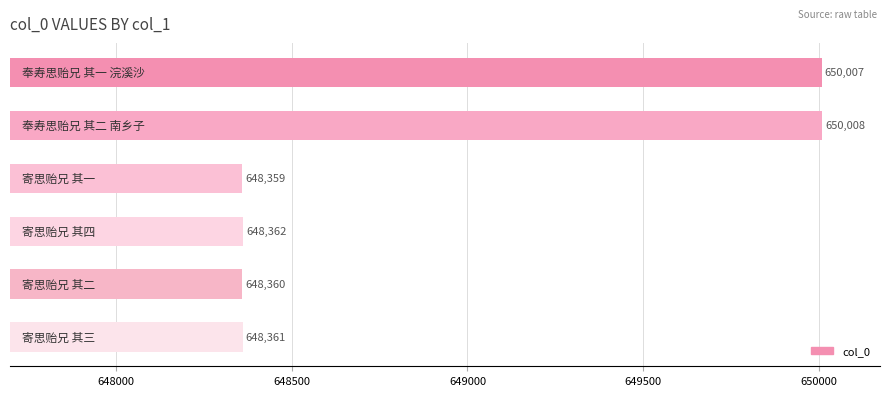

What is the difference between the maximum and minimum values?

1649